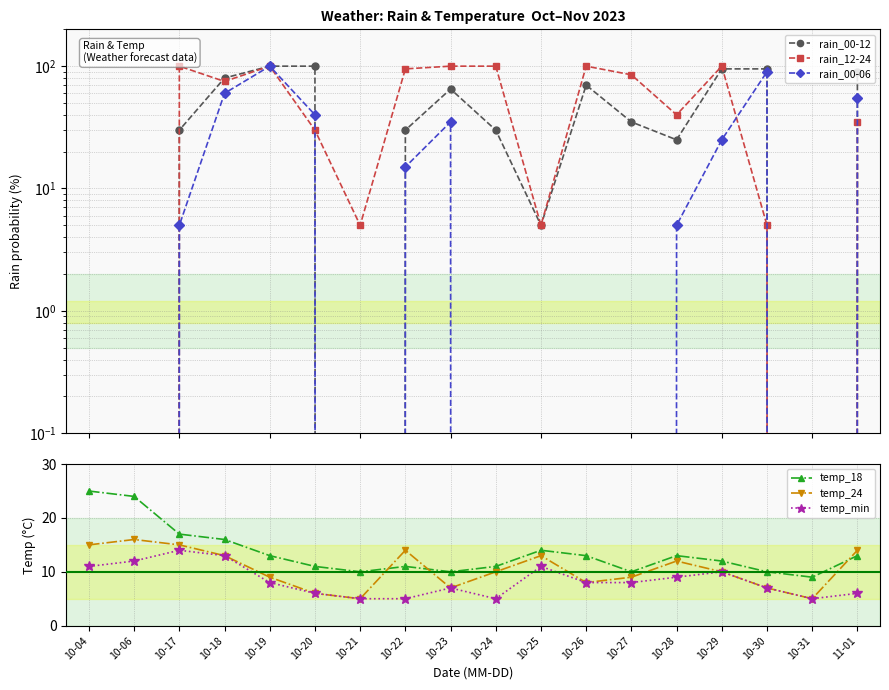

What is the approximate value of temp_18 at 10-28?

13